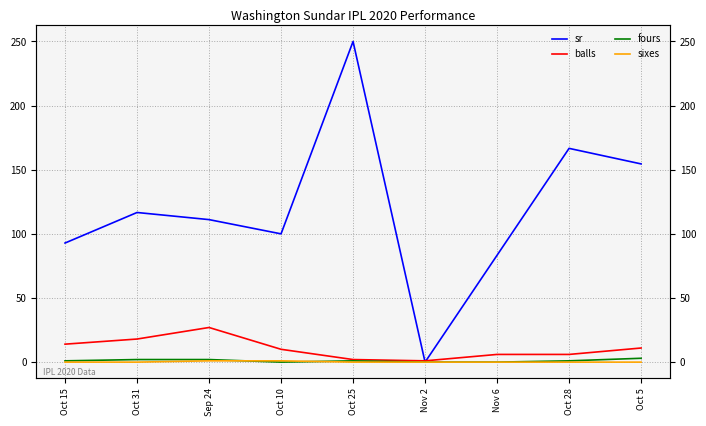

How many data points in fours are above 1?

3